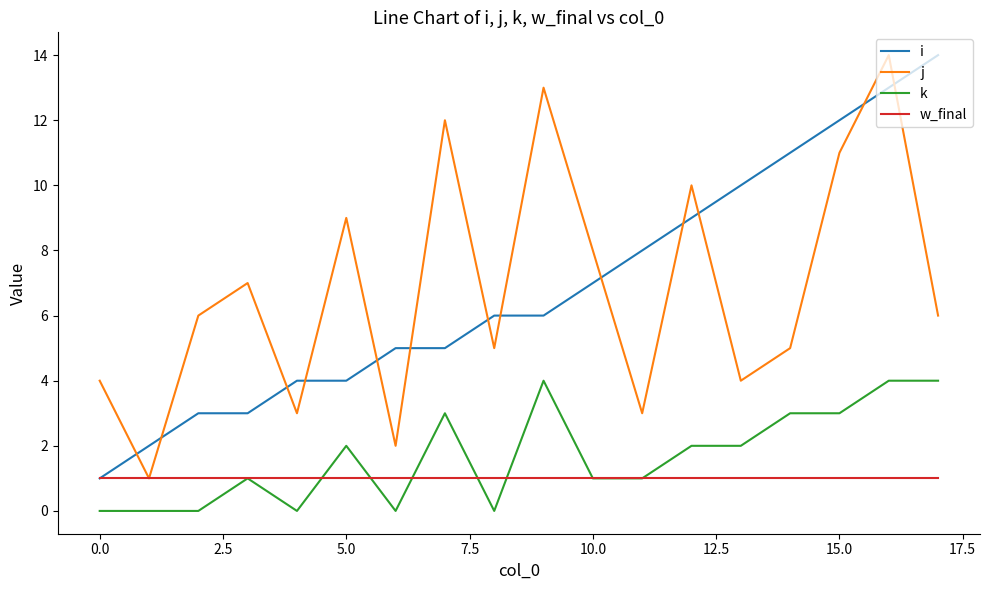

True or false: j and k cross at least once.

False